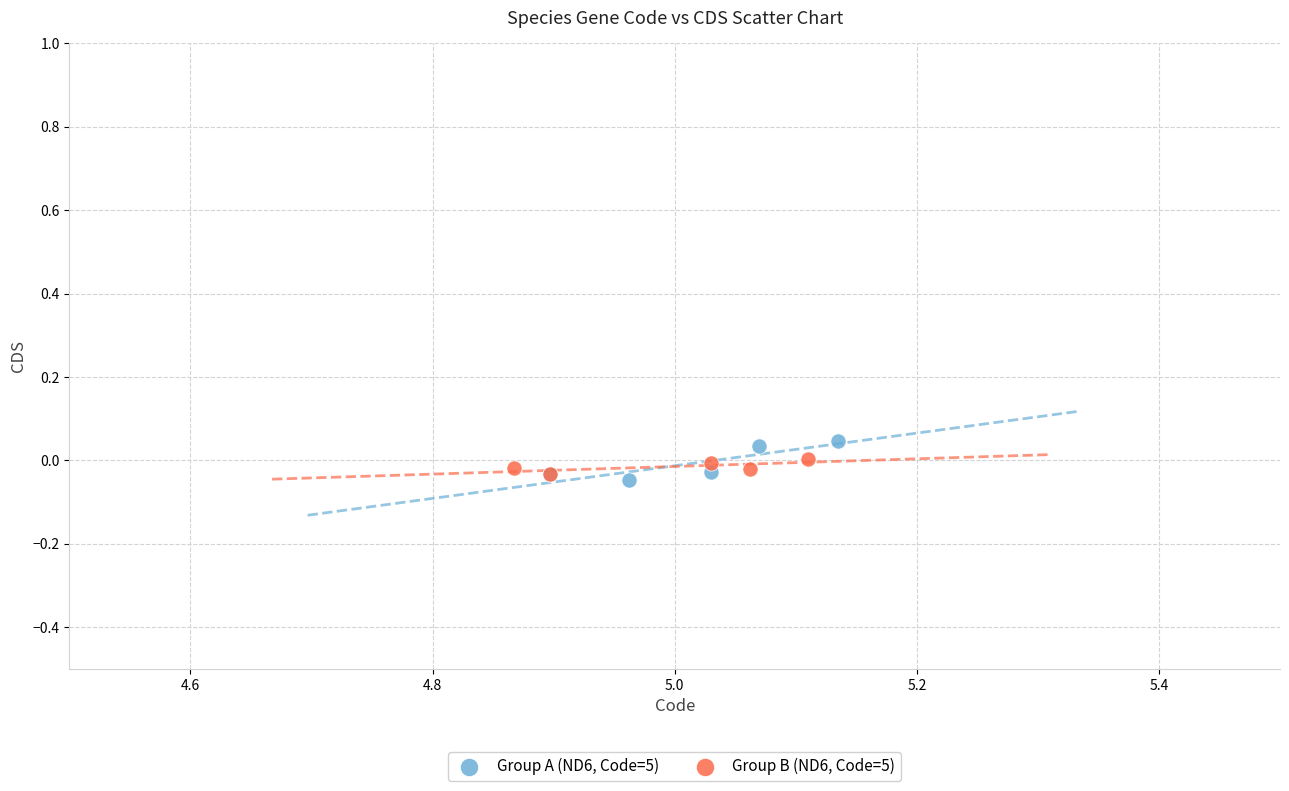

Which series contains the highest Y value?

Group A (ND6, Code=5)